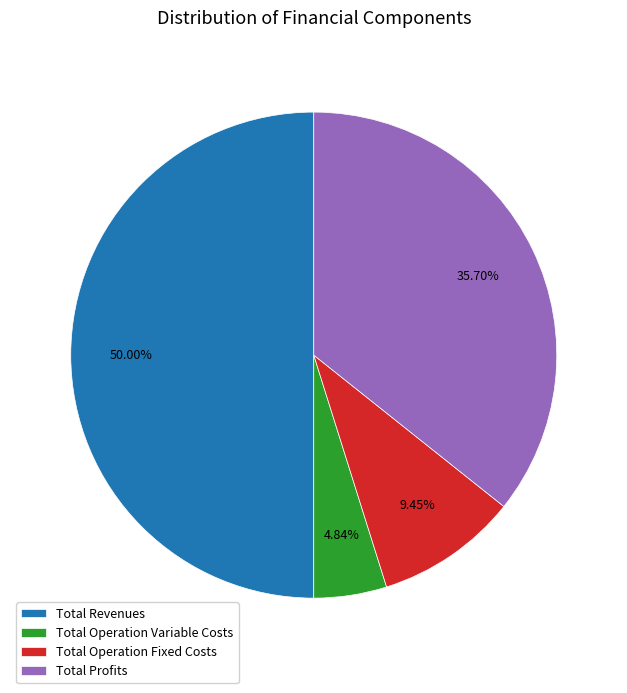

Approximately how many times larger is the value at Total Operation Variable Costs compared to Total Revenues?

0.1